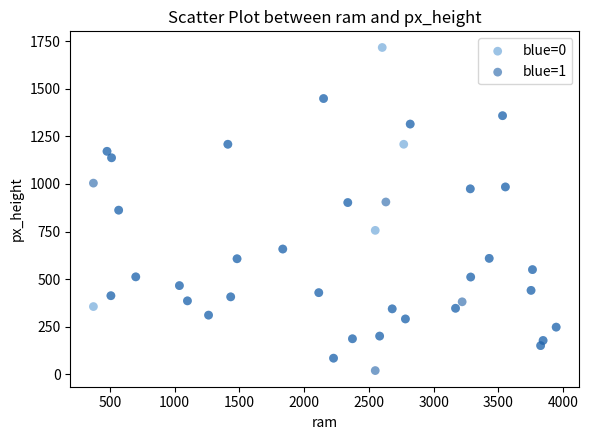

Which series has the largest Y range (max minus min)?

blue=0